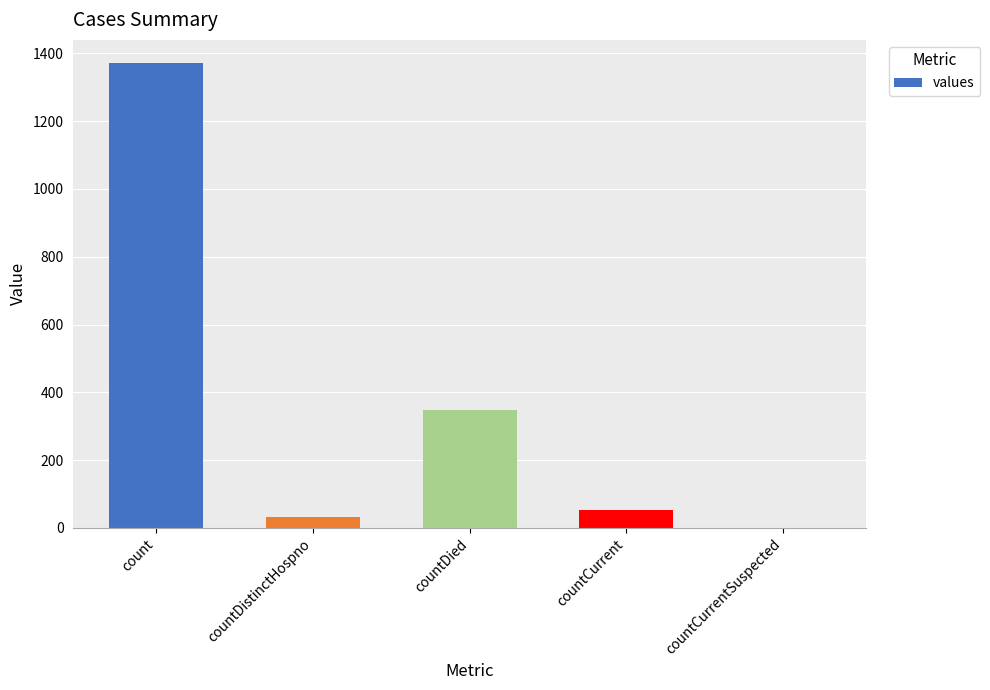

What is the sum of all values?

1805